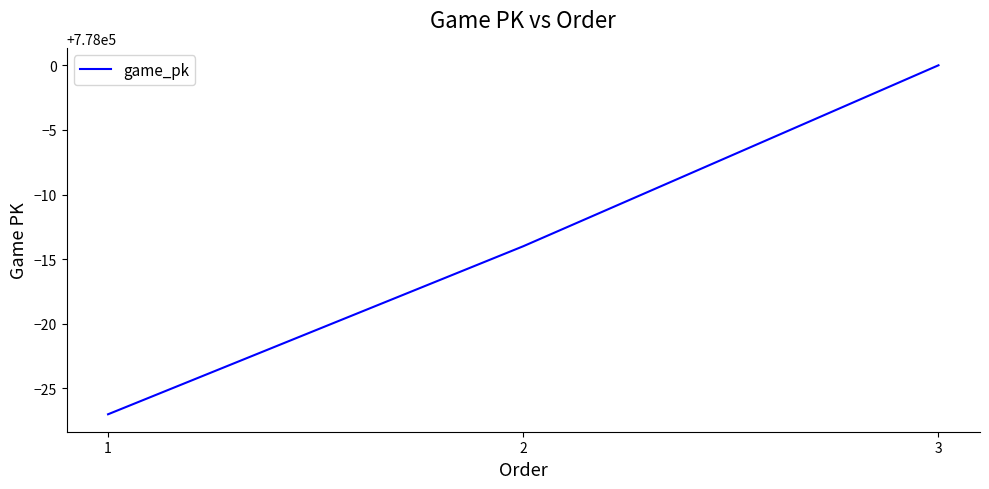

Is it true that the value at 3 is 778000?

True